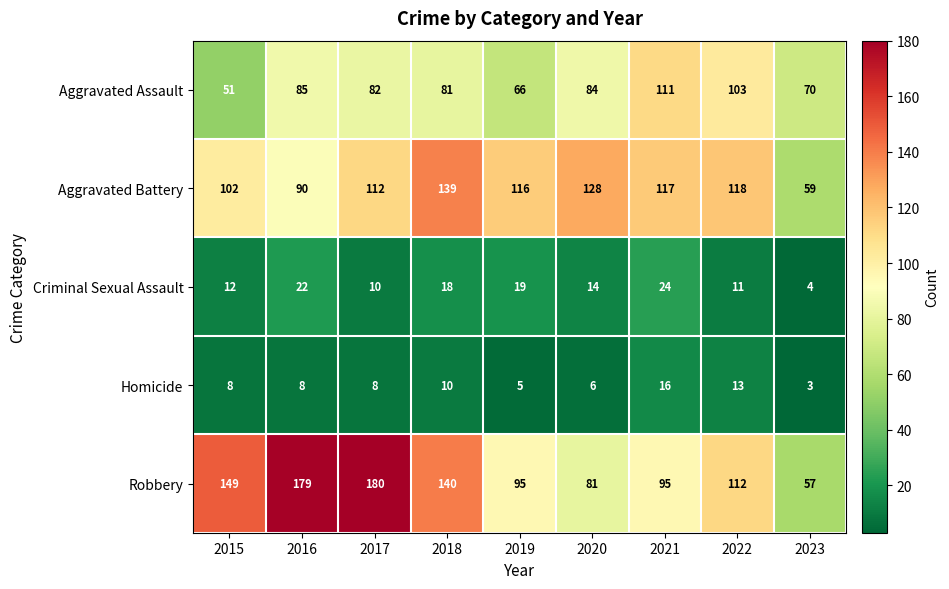

List the series in order of their peak value, highest first.

Robbery, Aggravated Battery, Aggravated Assault, Criminal Sexual Assault, Homicide